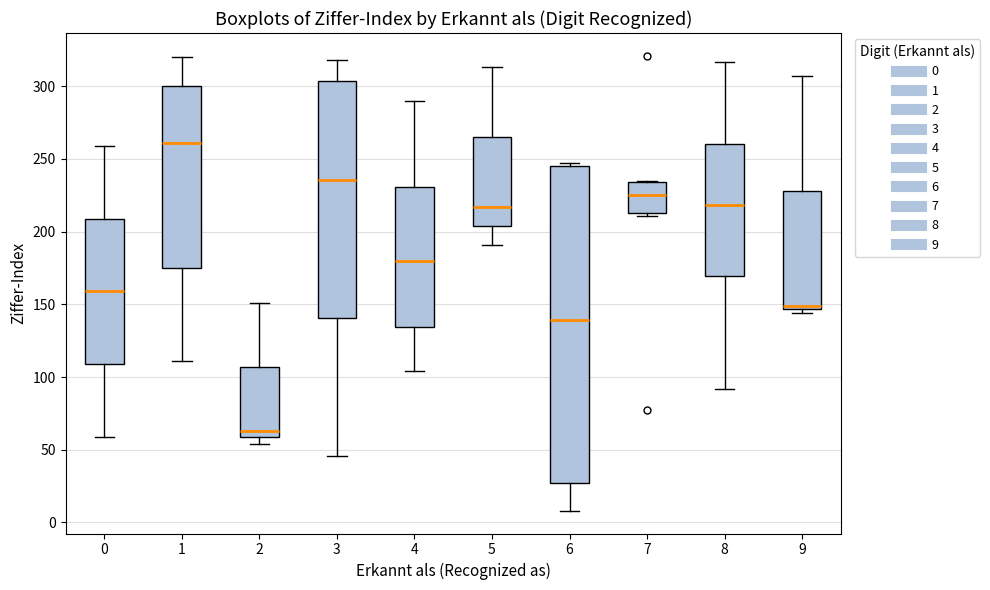

Comparing the boxes themselves (not the whiskers), which one is the tallest?

6